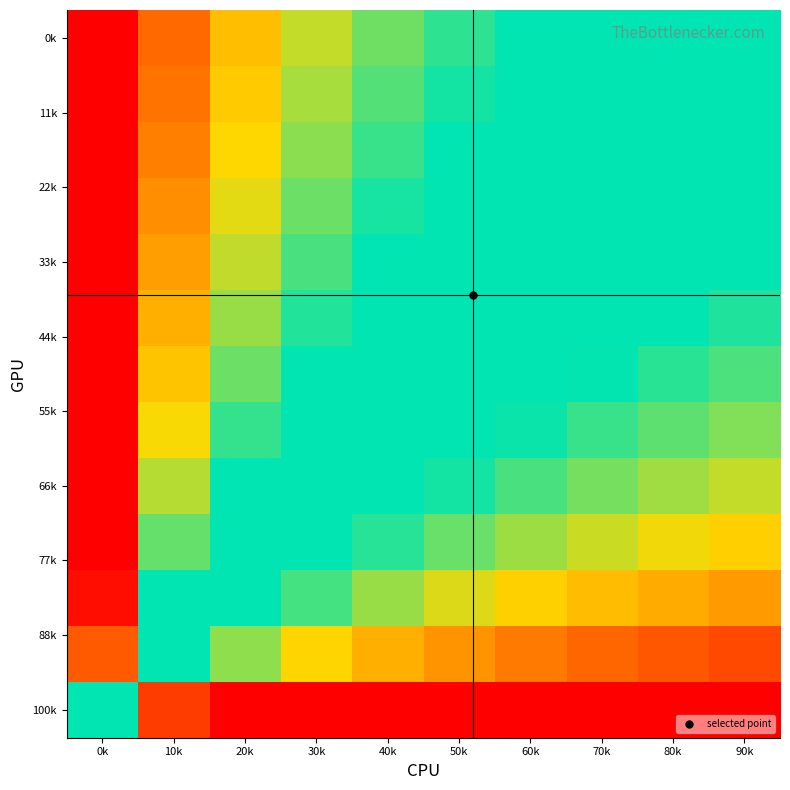

At how many categories does at least one series exceed 0?

10